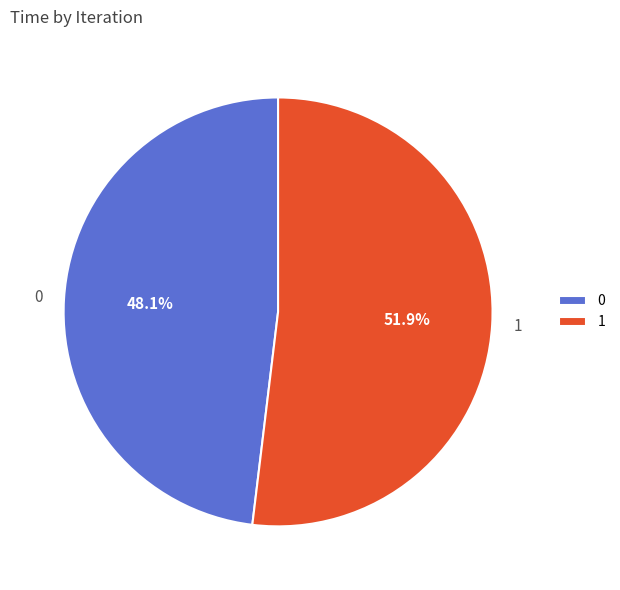

What percentage is NOT represented by 1?

48.1%